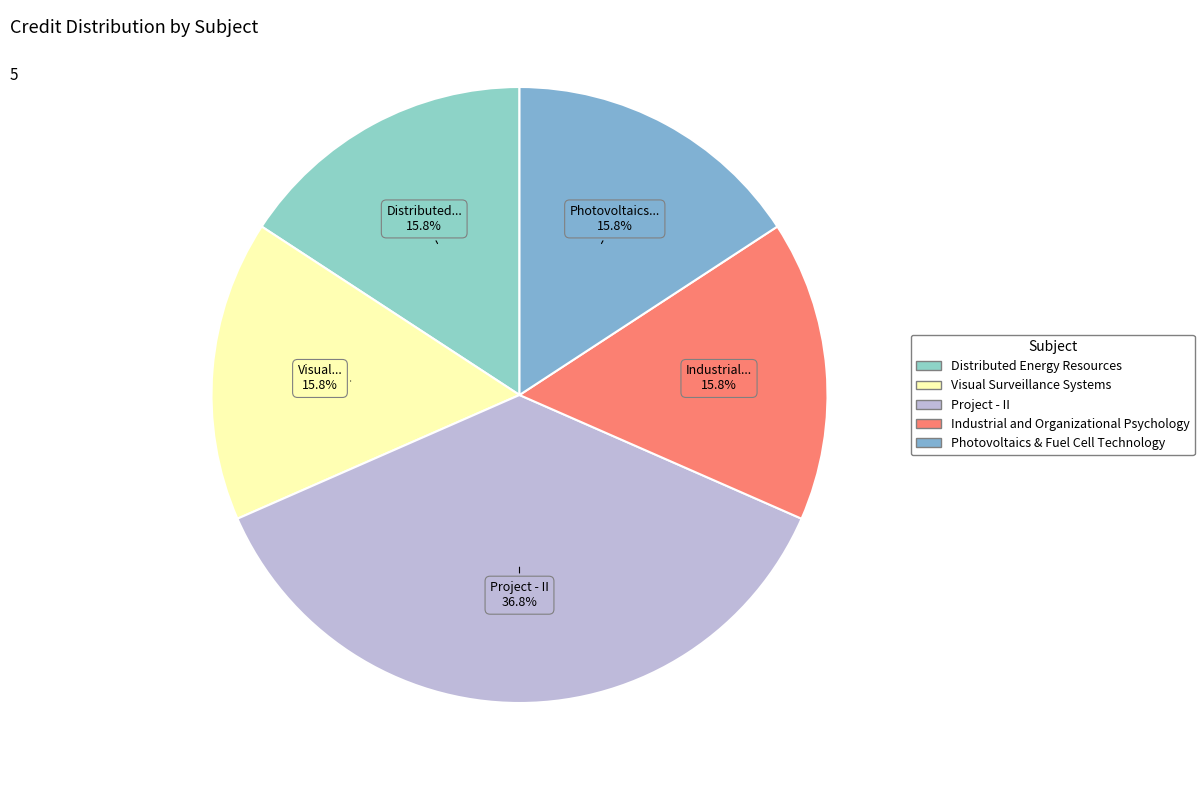

To the nearest percent, what is the difference between the largest and smallest slice percentages?

21%